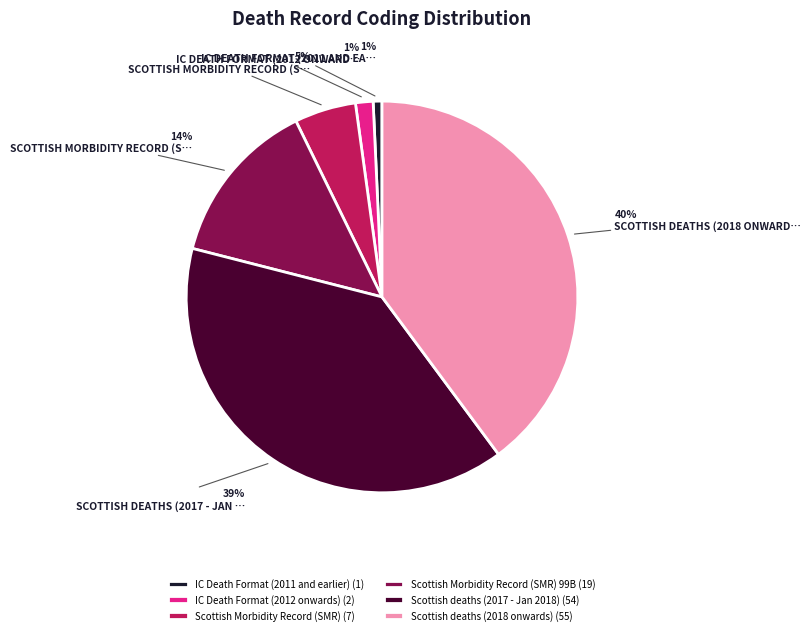

True or false: Scottish deaths (2017 - Jan 2018) (54) accounts for 28% of the total.

False